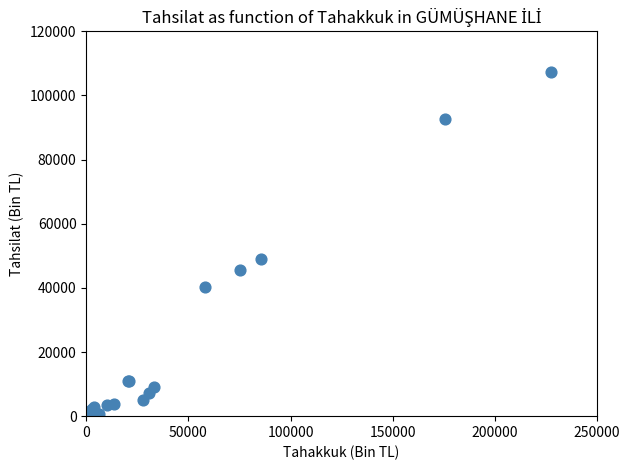

What Y value in the scatter plot is closest to 53668?

49033